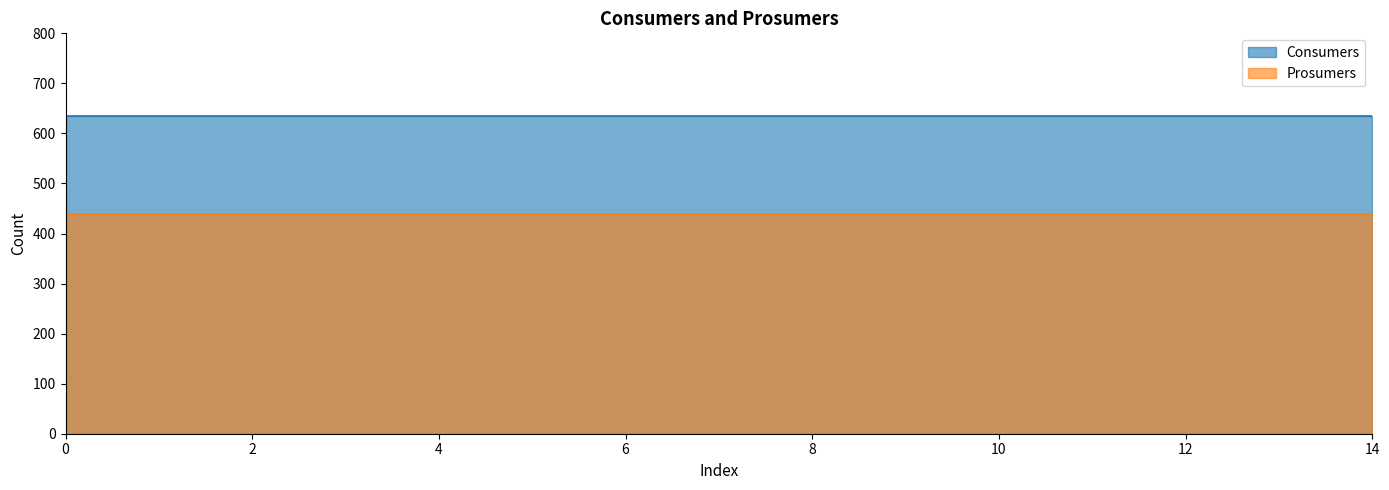

True or false: Prosumers and Consumers intersect in this chart.

False